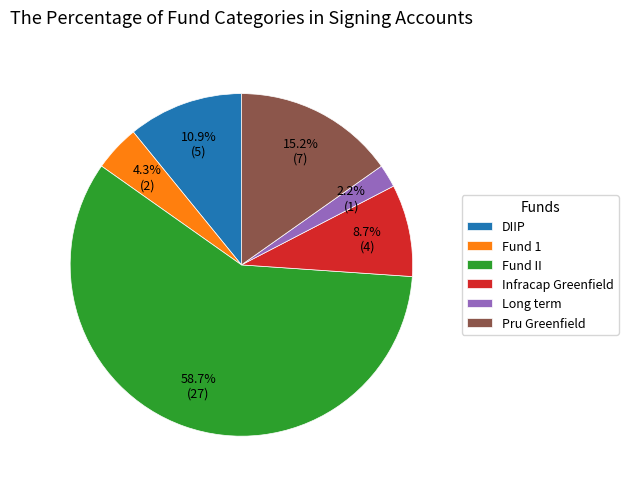

The Fund II slice represents 49% of the pie. True or false?

False